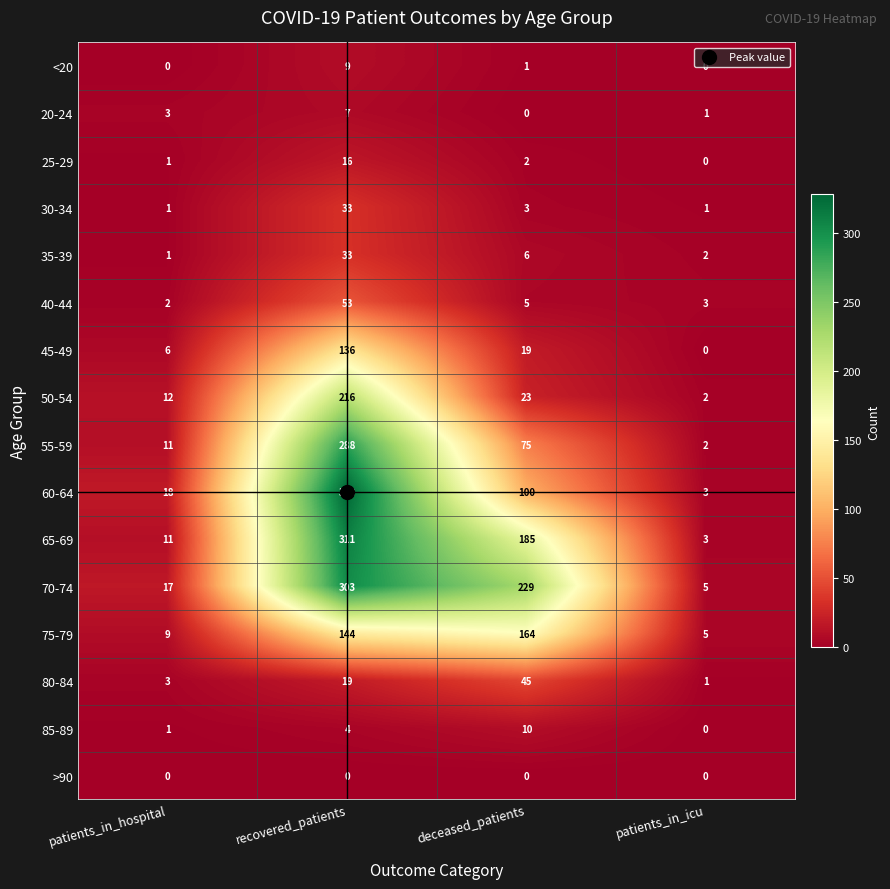

At which category is the sum across all series the highest?

recovered_patients